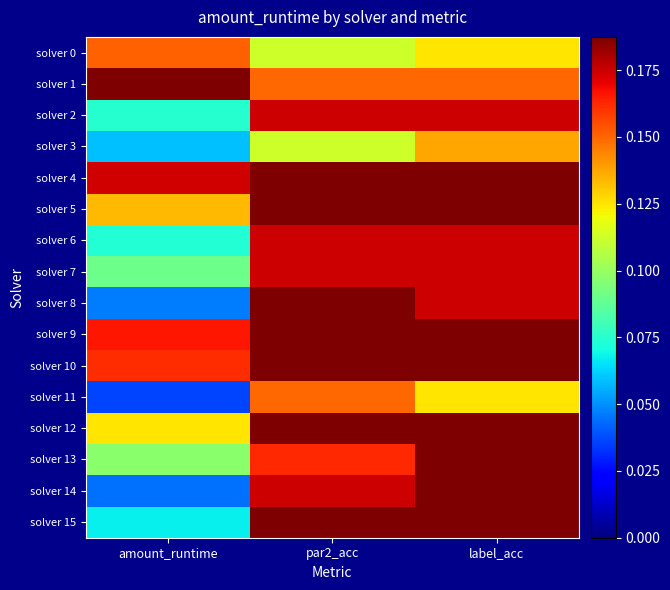

Which has a higher value, par2_acc or amount_runtime?

amount_runtime